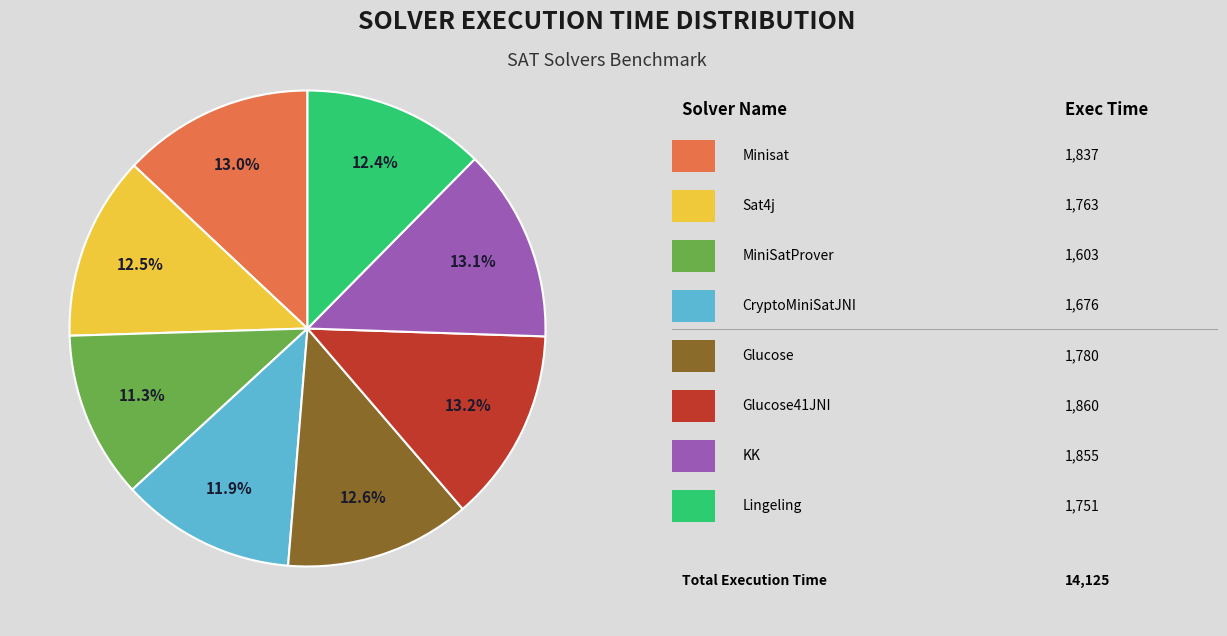

Is there any slice that represents more than half of the pie?

No